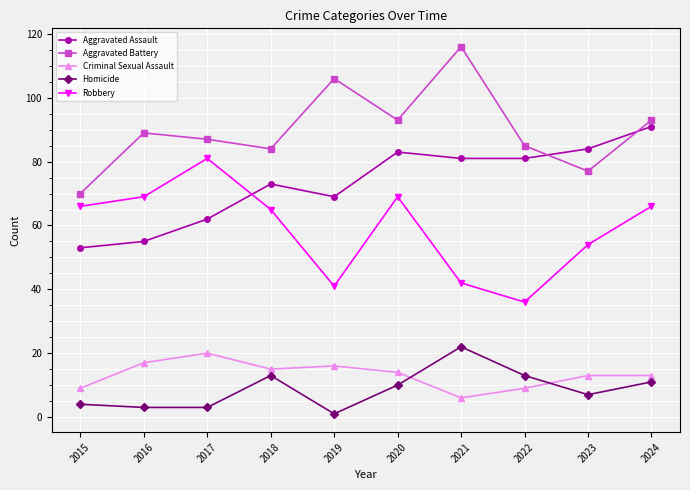

What is the difference between the maximum and second lowest values in the Aggravated Assault series?

36